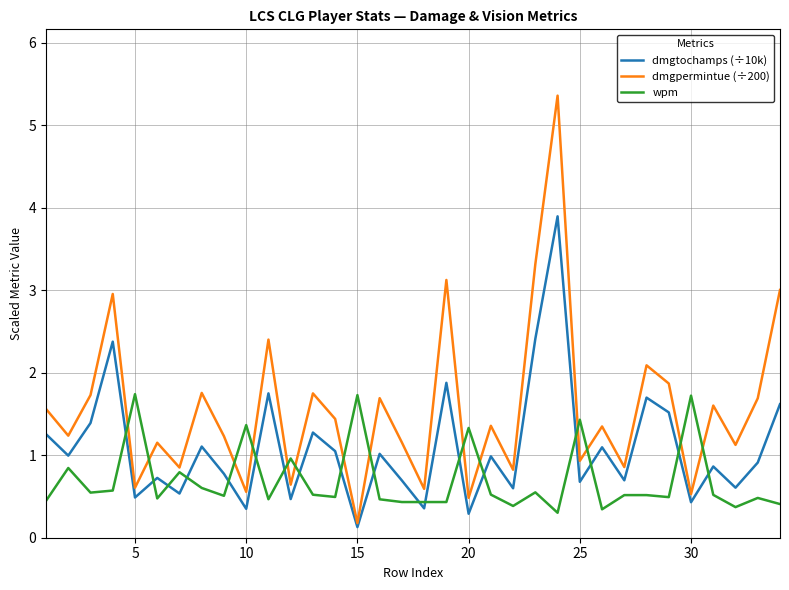

How many interior local valleys does the dmgpermintue (÷200) series have?

13